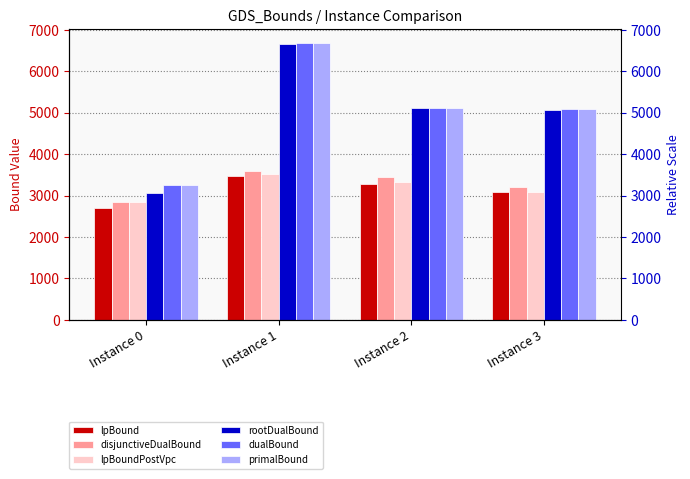

What are all the series names shown in the legend?

lpBound, disjunctiveDualBound, lpBoundPostVpc, rootDualBound, dualBound, primalBound